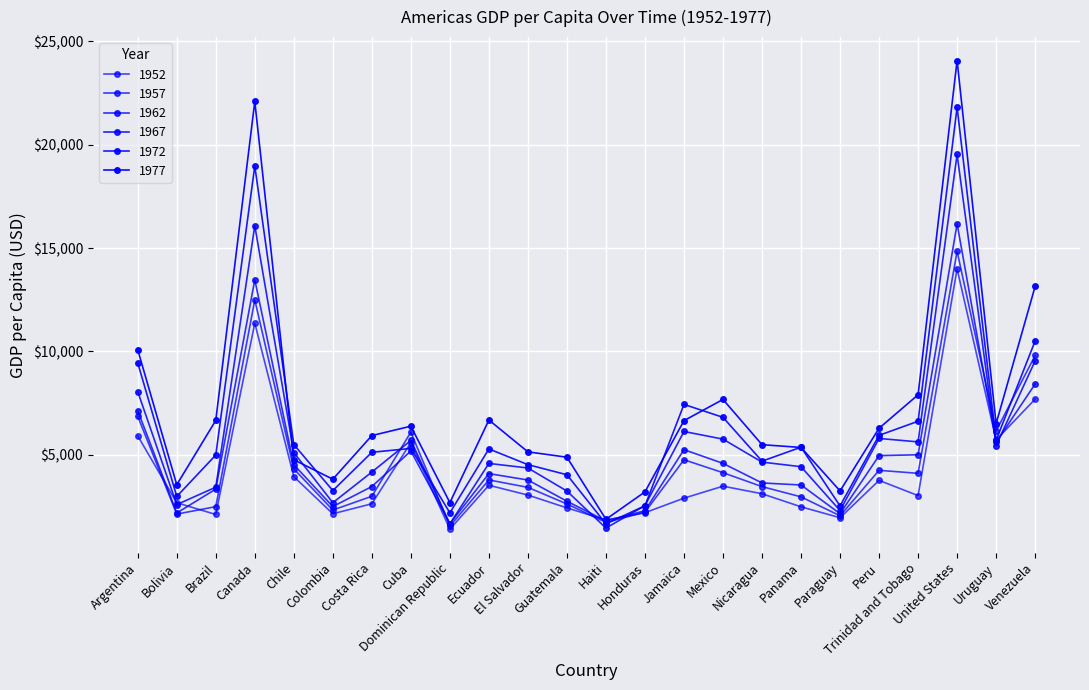

At which category does the chart reach its peak across all series?

United States